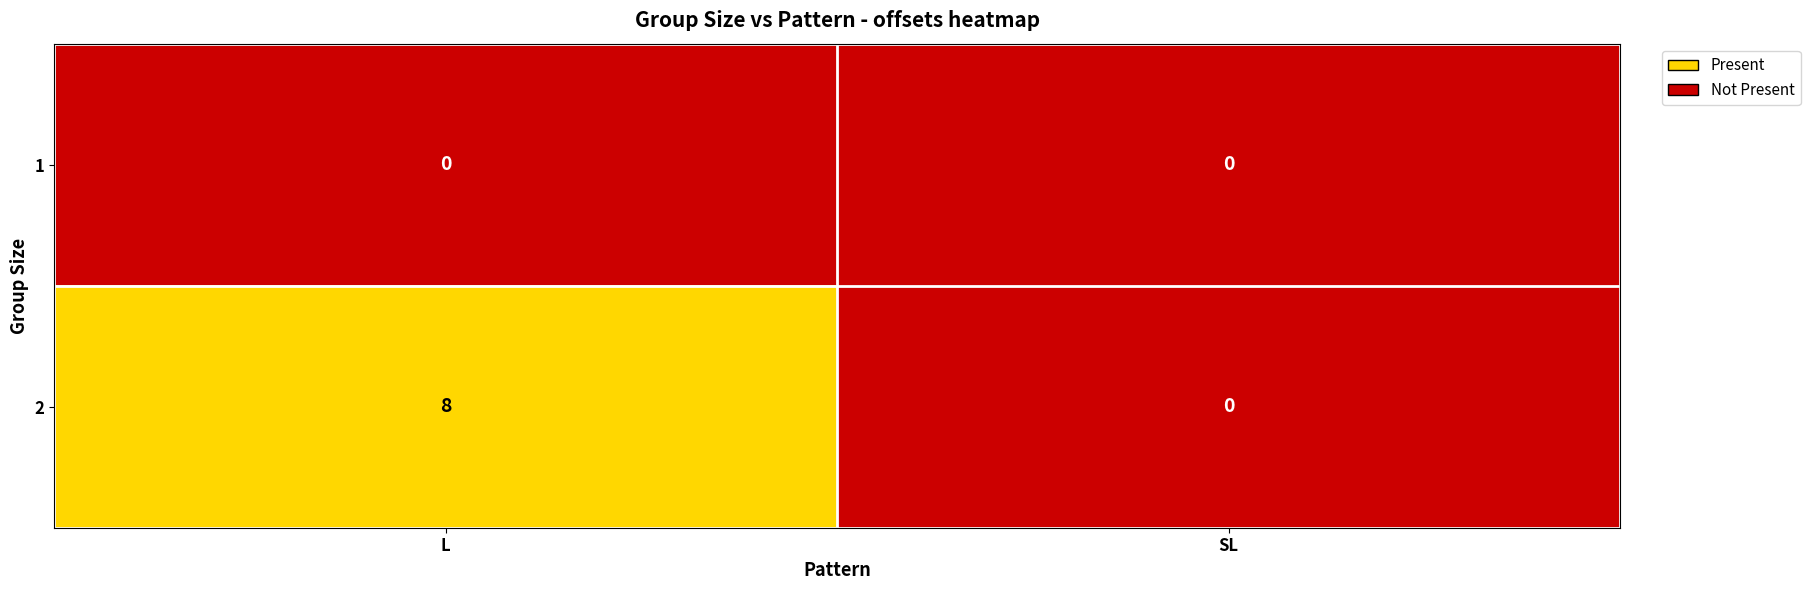

List the series in order of their peak value, lowest first.

1, 2